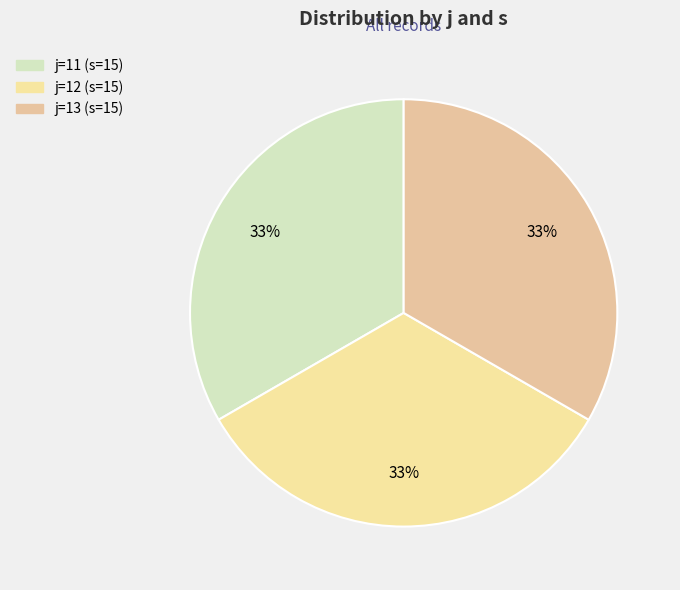

To the nearest percent, what is the difference between the largest and smallest slice percentages?

0%